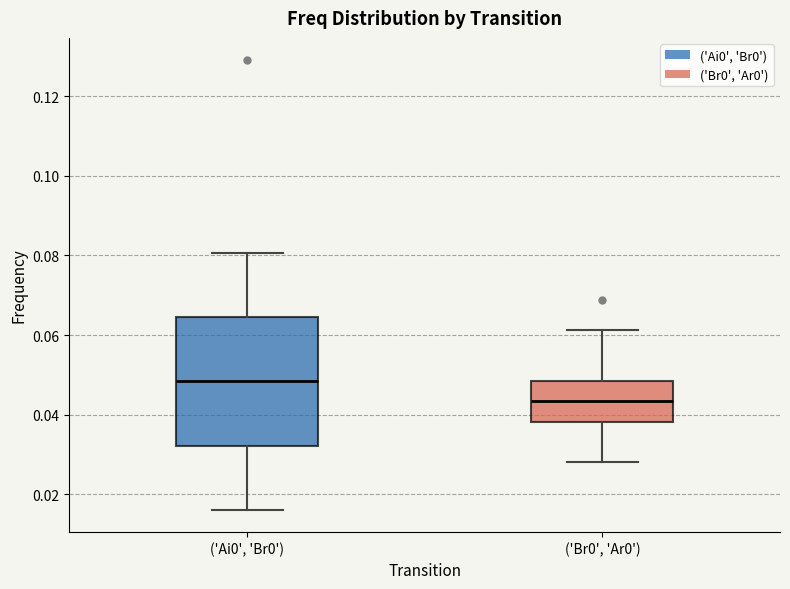

Reading left to right, read every box against the y-axis: the position of its median line, the range the box covers, and the ends of its whiskers. The values are not printed on the chart, so give them approximately, as read against the axis.

('Ai0', 'Br0'): median 0.048, box 0.032 to 0.064, whiskers 0.016 to 0.080
('Br0', 'Ar0'): median 0.044, box 0.038 to 0.048, whiskers 0.028 to 0.062